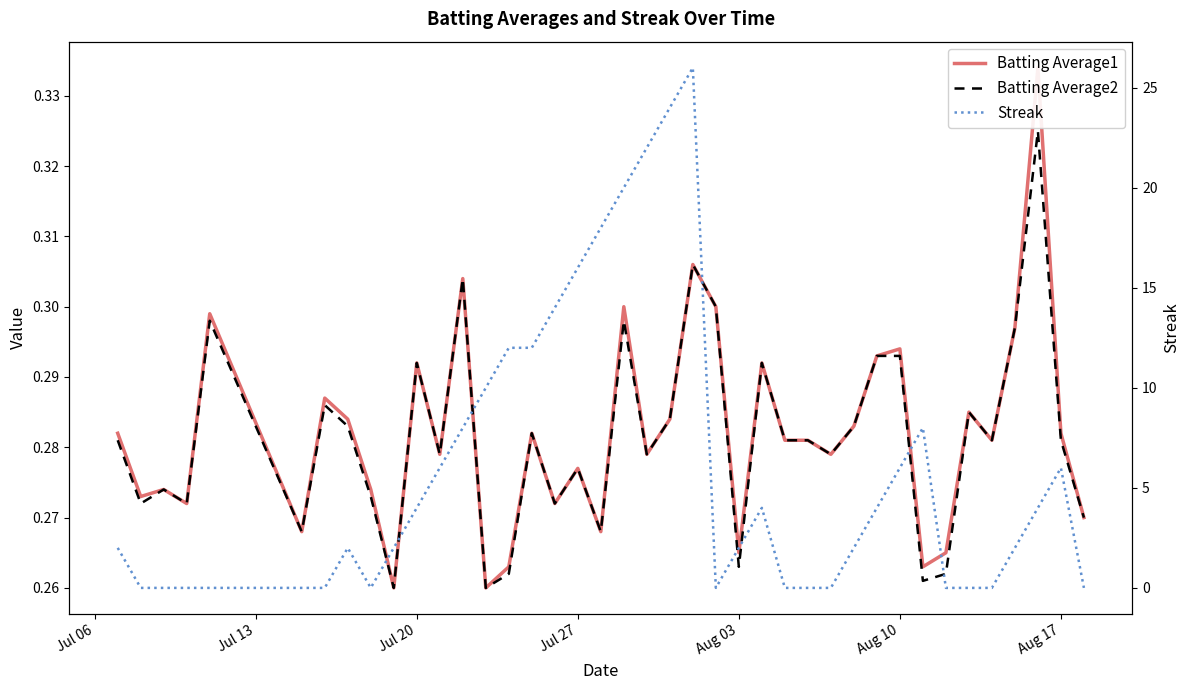

True or false: Batting Average1 and Batting Average2 cross at least once.

False